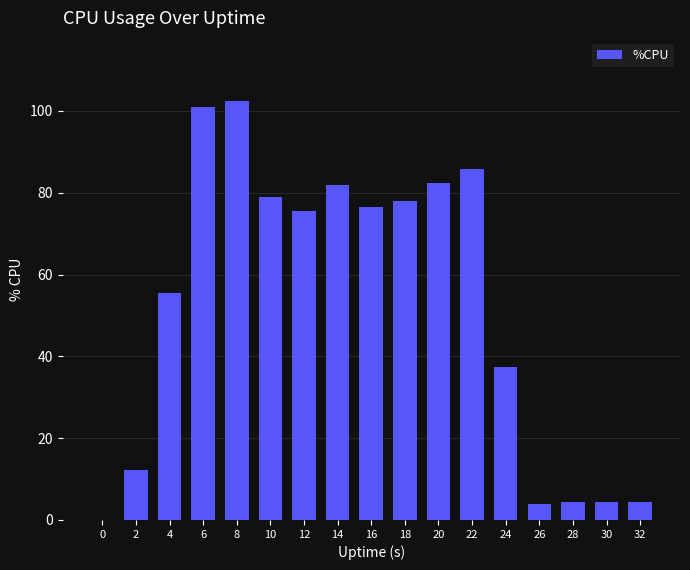

True or false: the data shows 76.5 at 16.

True